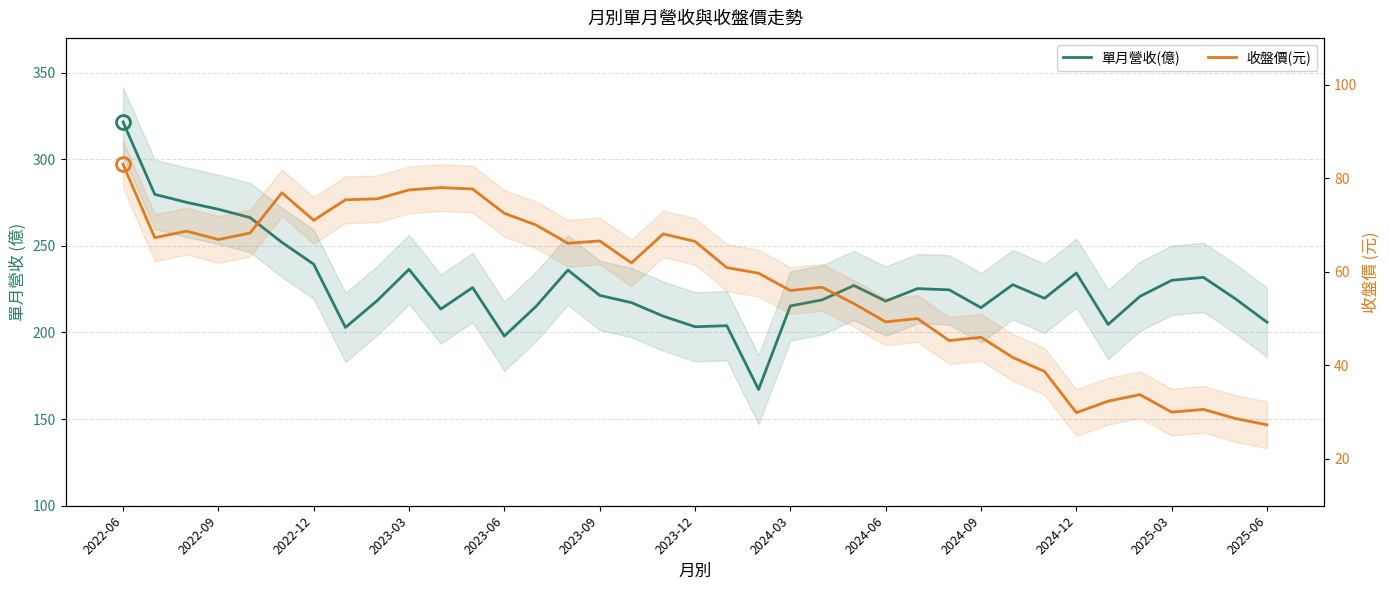

Which series has the largest range (max minus min)?

單月營收(億)